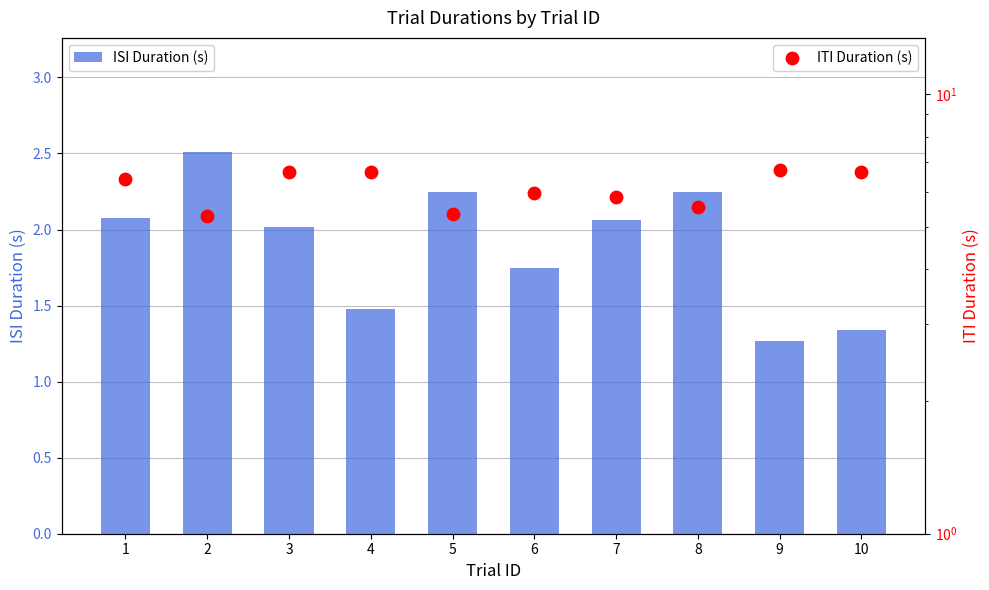

Is the value of ITI Duration (s) at 9 greater than the value of ISI Duration (s) at 5?

Yes